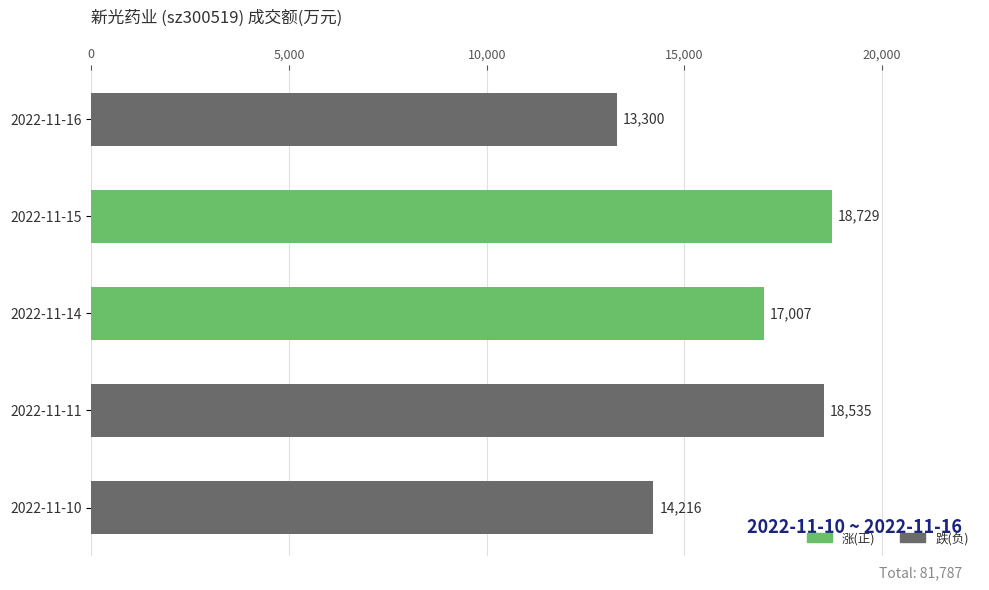

True or false: the data shows 18535 at 2022-11-11.

True